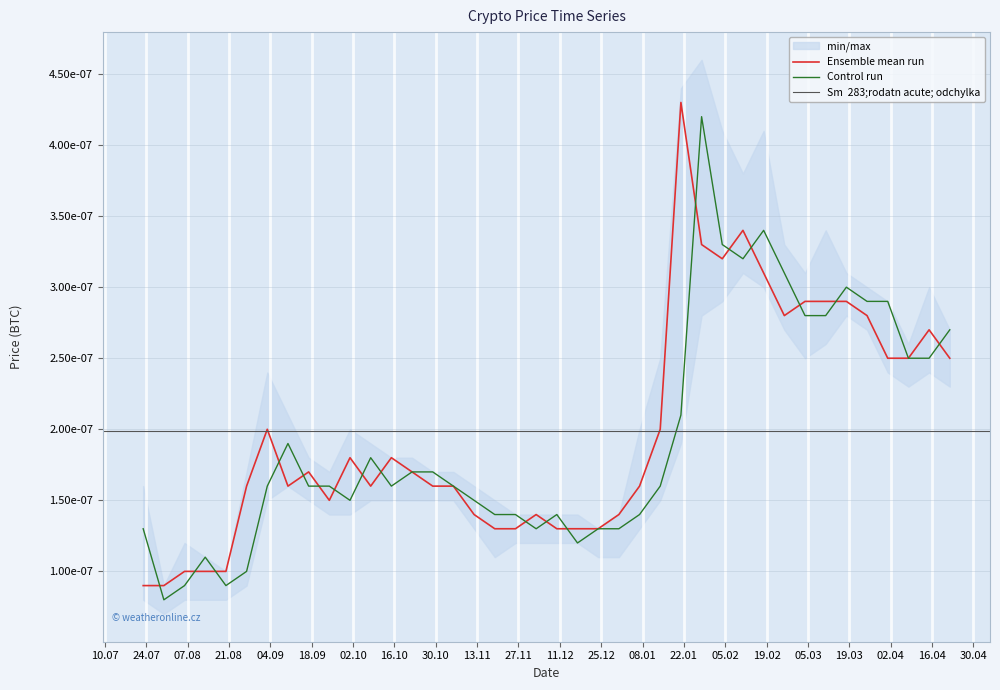

How many data points does each series have?

40